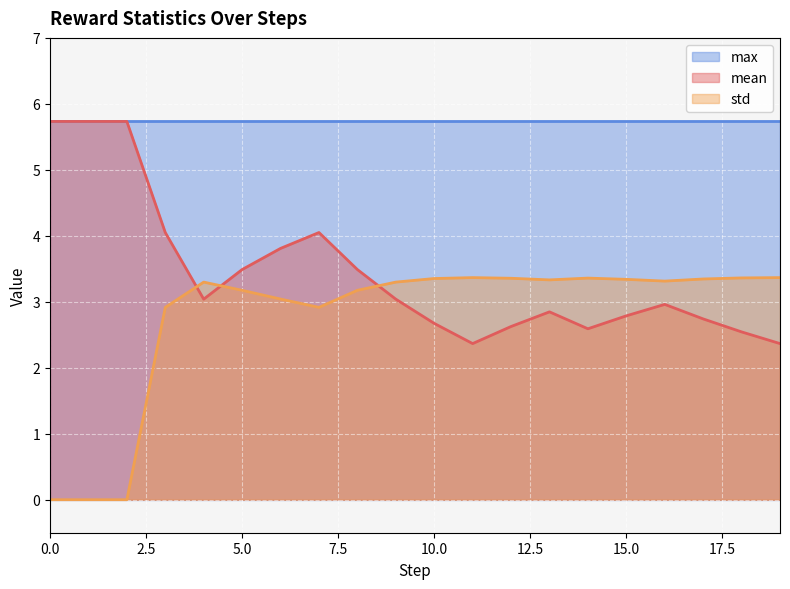

The value of max at 0.0 is 2.2. True or false?

False